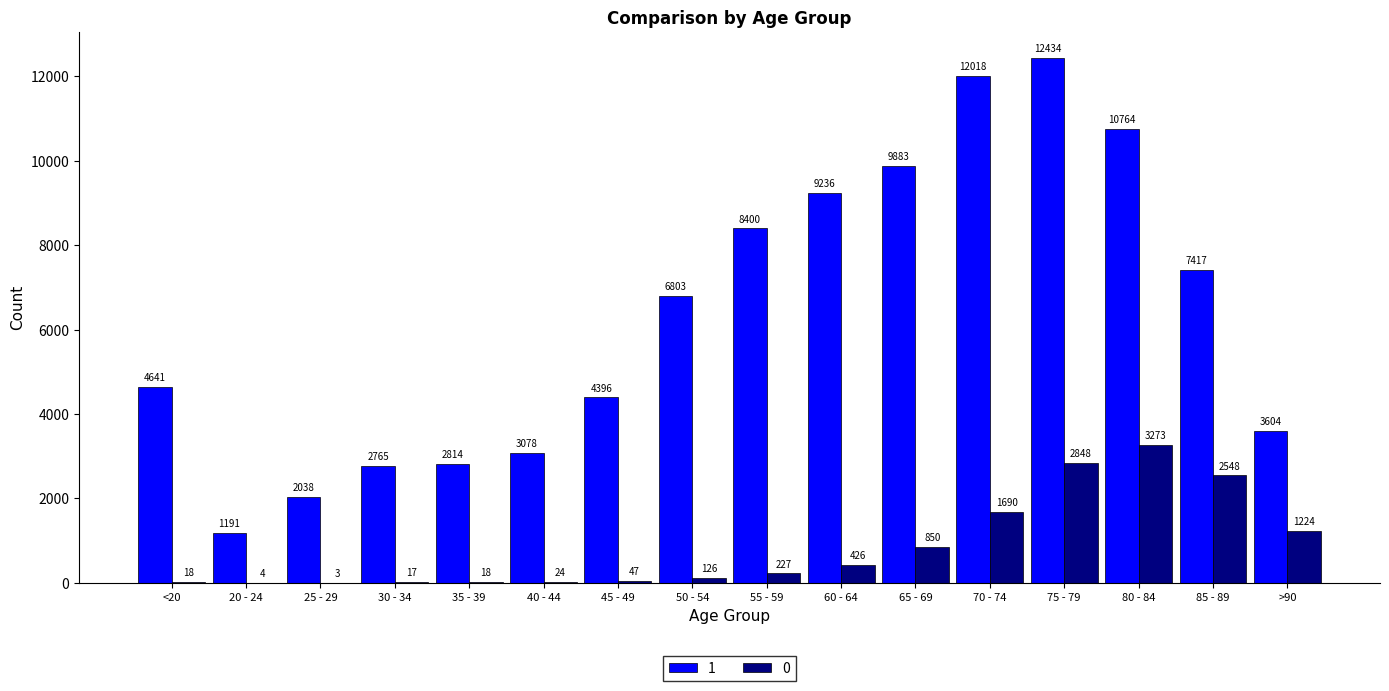

What value does the 0 series have at 35 - 39?

18